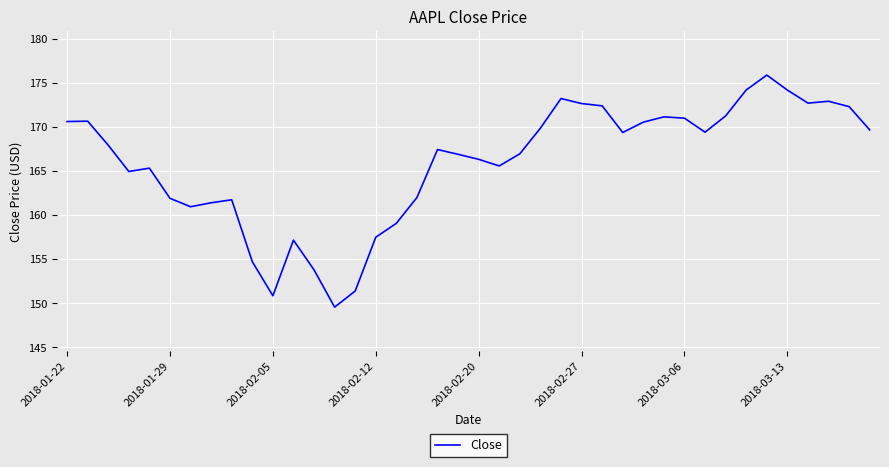

What is the minimum value shown in the chart?

149.6